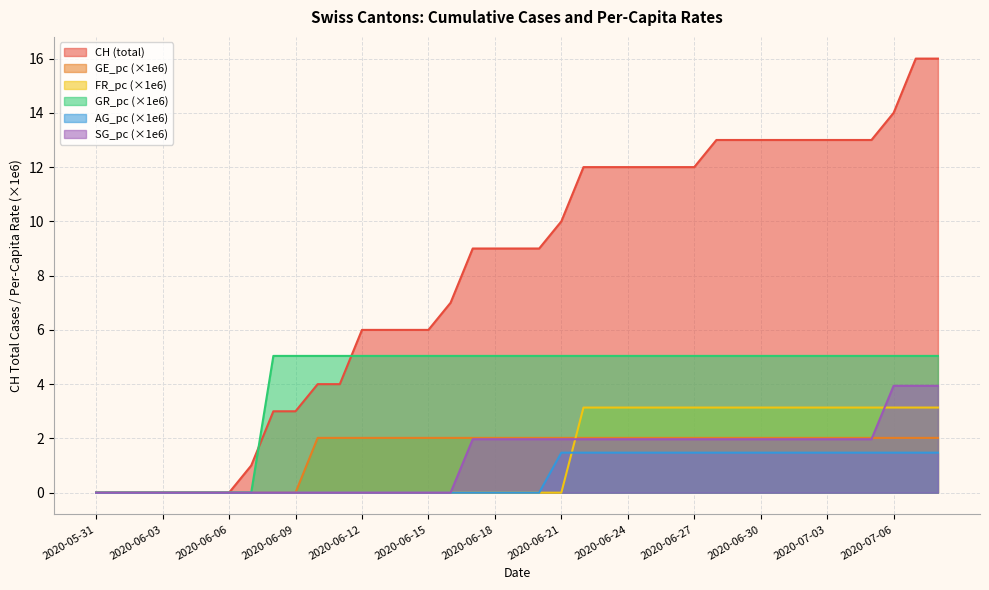

Which category has the lowest value across all series?

2020-05-31